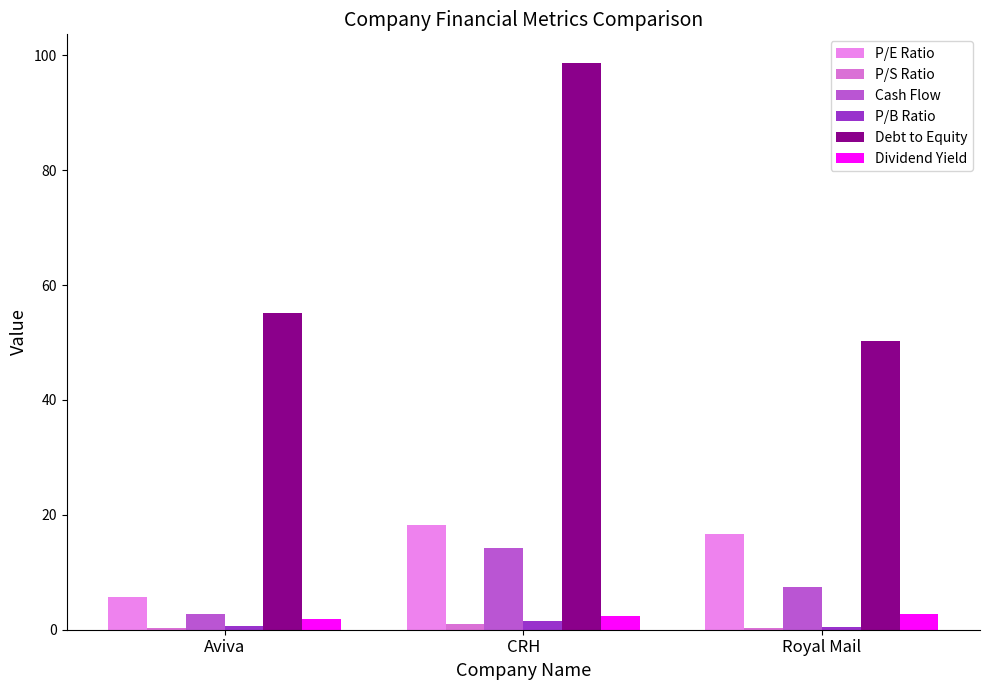

Where is Cash Flow nearest to the value 8?

Royal Mail